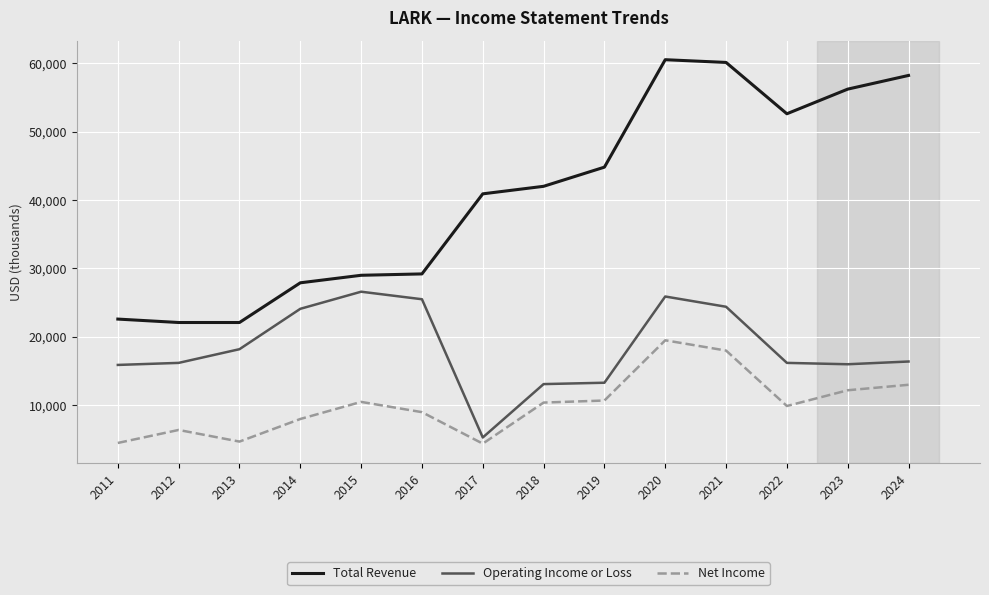

At which label does Operating Income or Loss reach its minimum?

2017